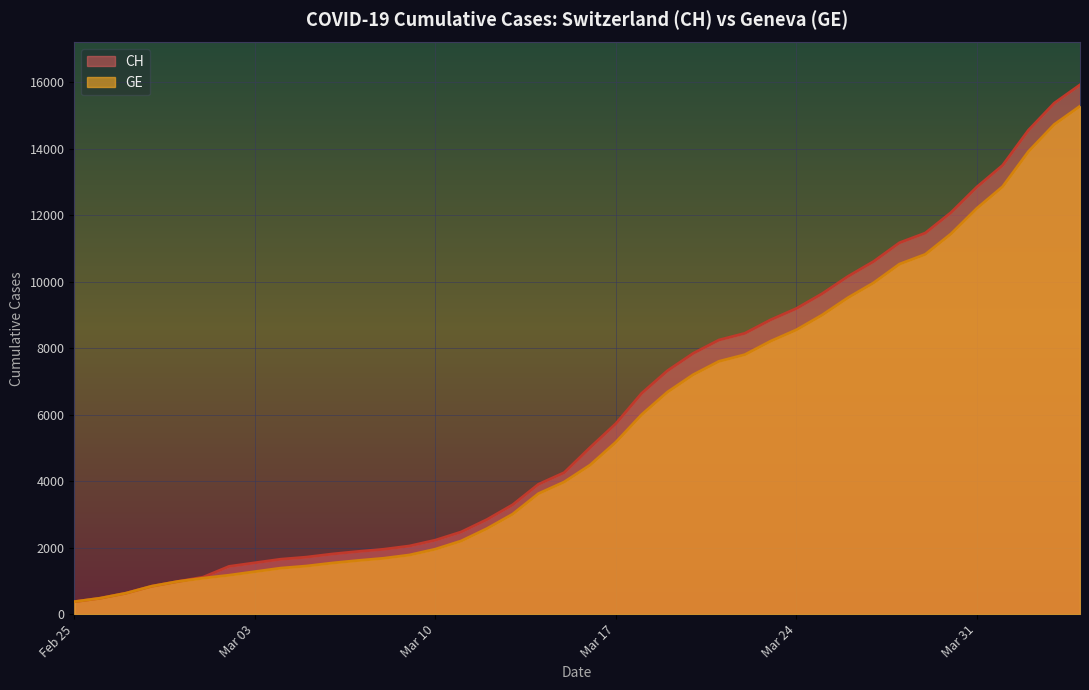

What is the total value across all series at 2020-03-19?

14004